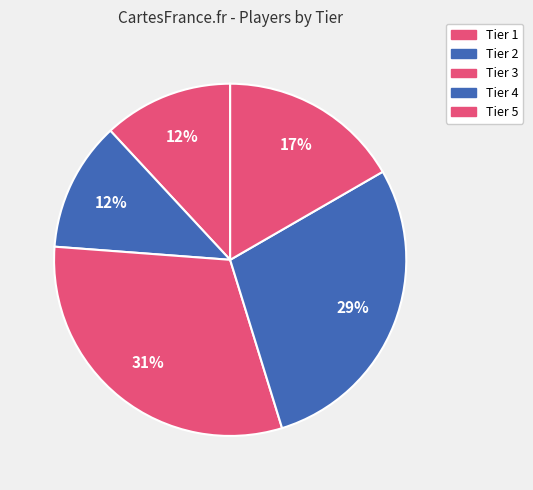

Is it true that Tier 4 is 29% of the pie?

True